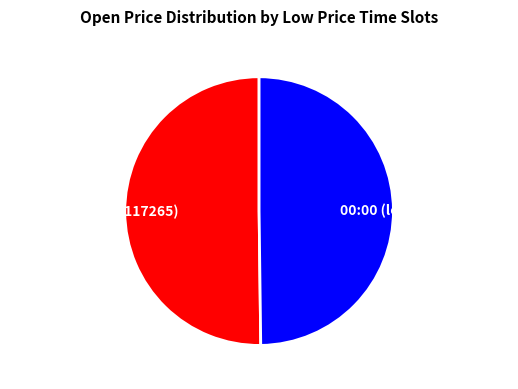

Approximately how many times larger is the value at 00:00 (lowPrice=117101) compared to 12:00 (lowPrice=117265)?

1.0